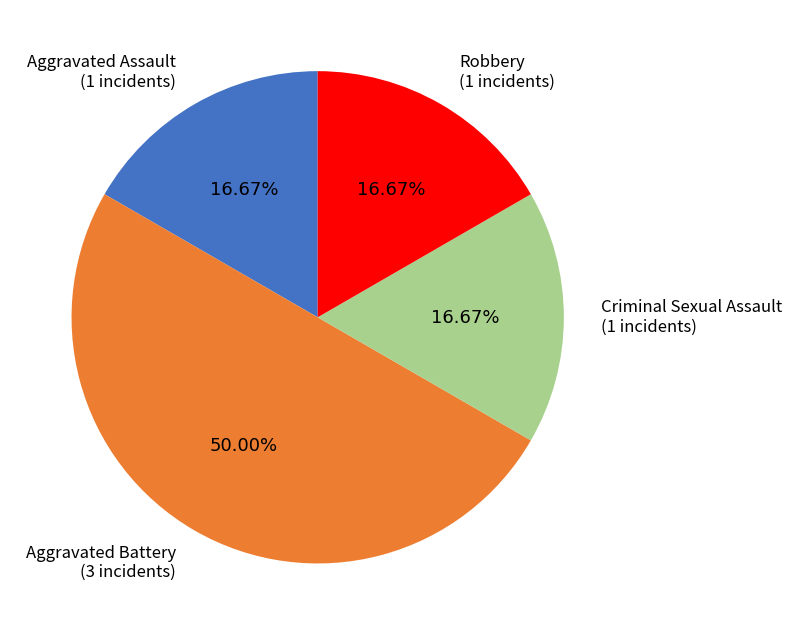

Count the number of slices in the pie.

4